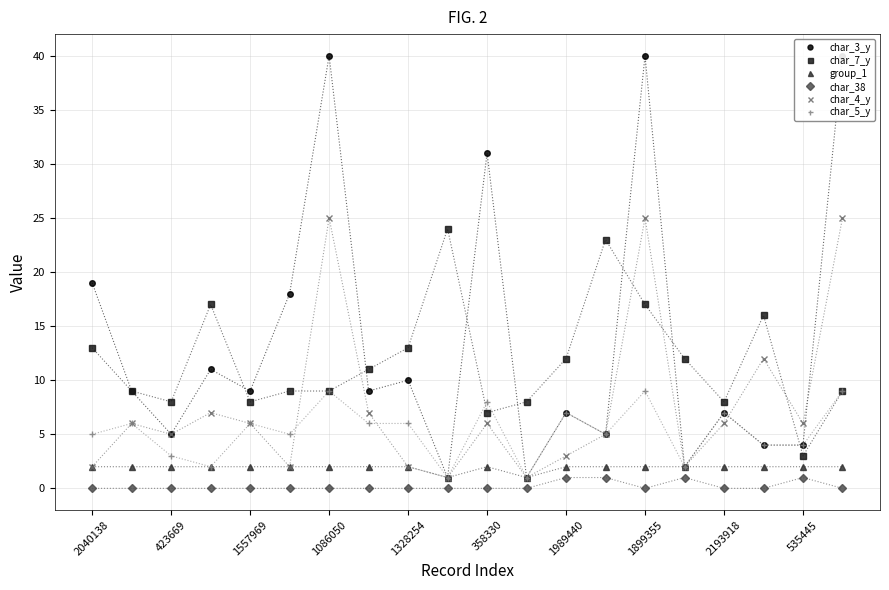

True or false: char_7_y has a value of 7 at 358330.

True